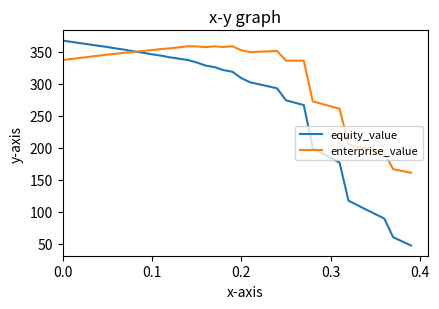

Which series has the largest total across all categories?

enterprise_value